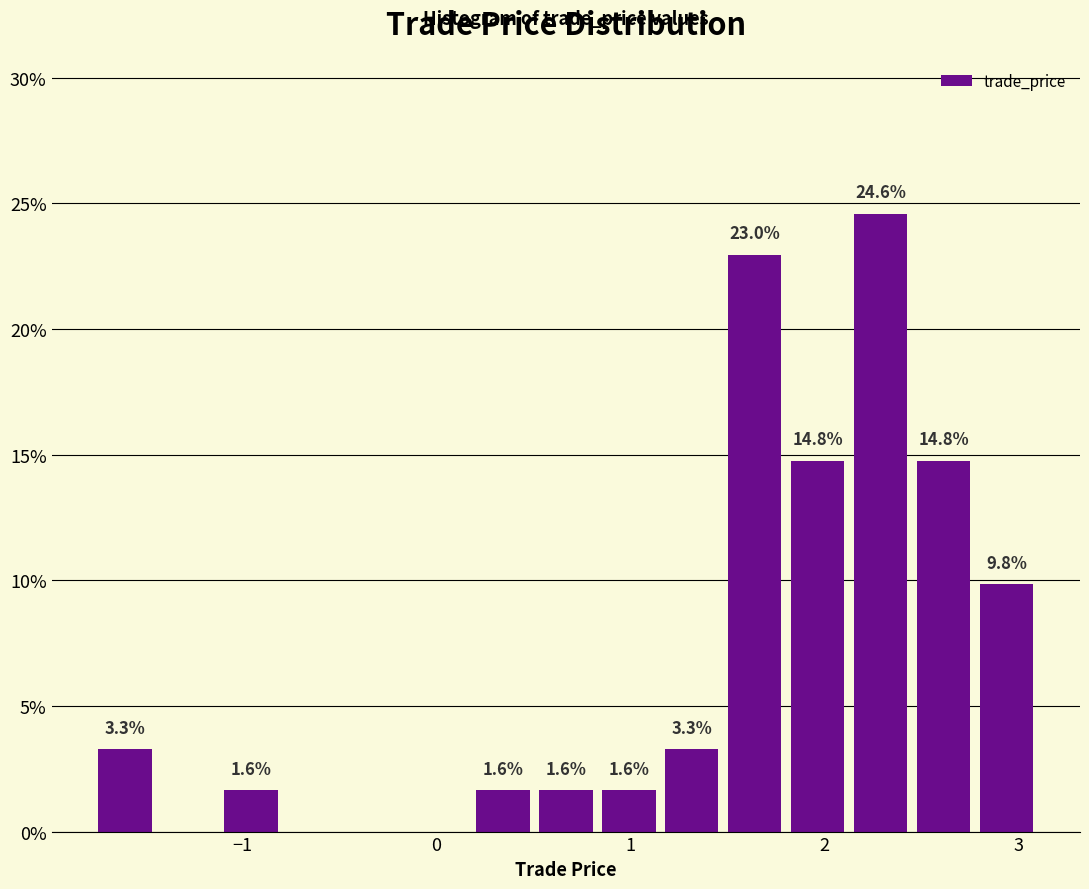

Read against the x-axis, roughly where is the centre of the tallest bar?

2.3